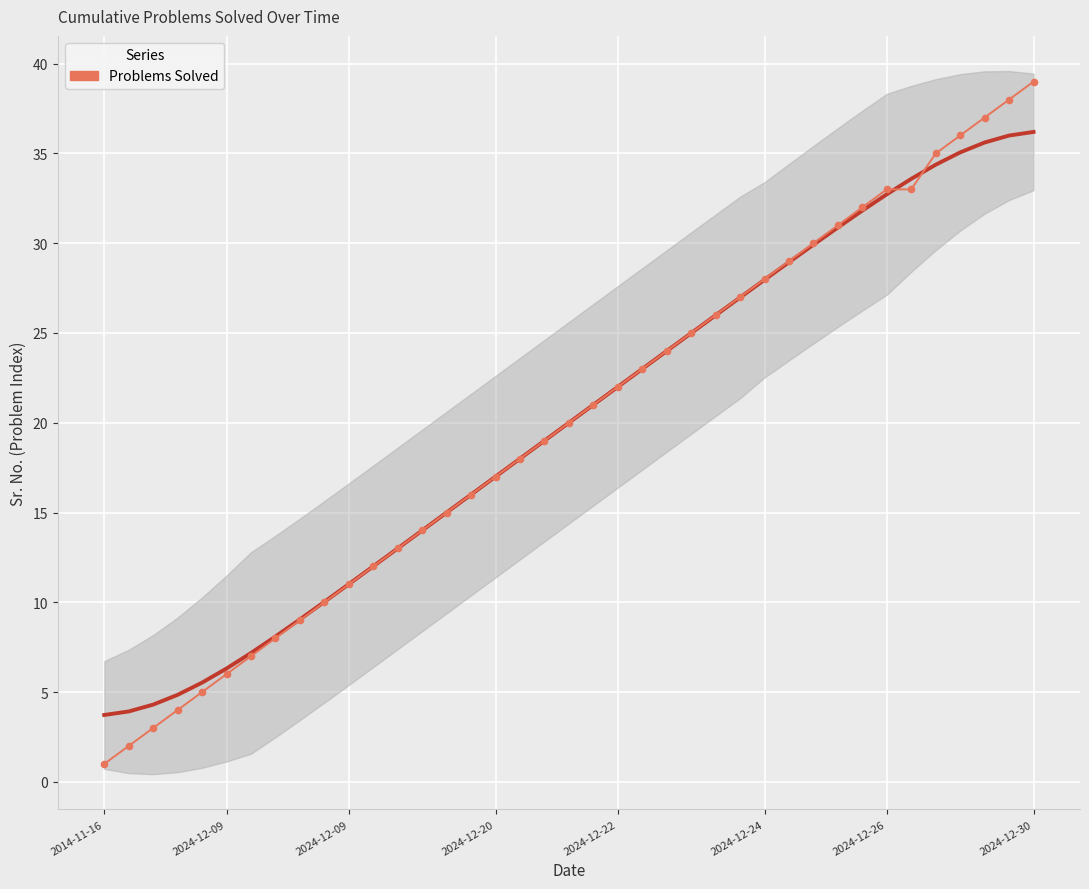

What is the minimum value shown in the chart?

1